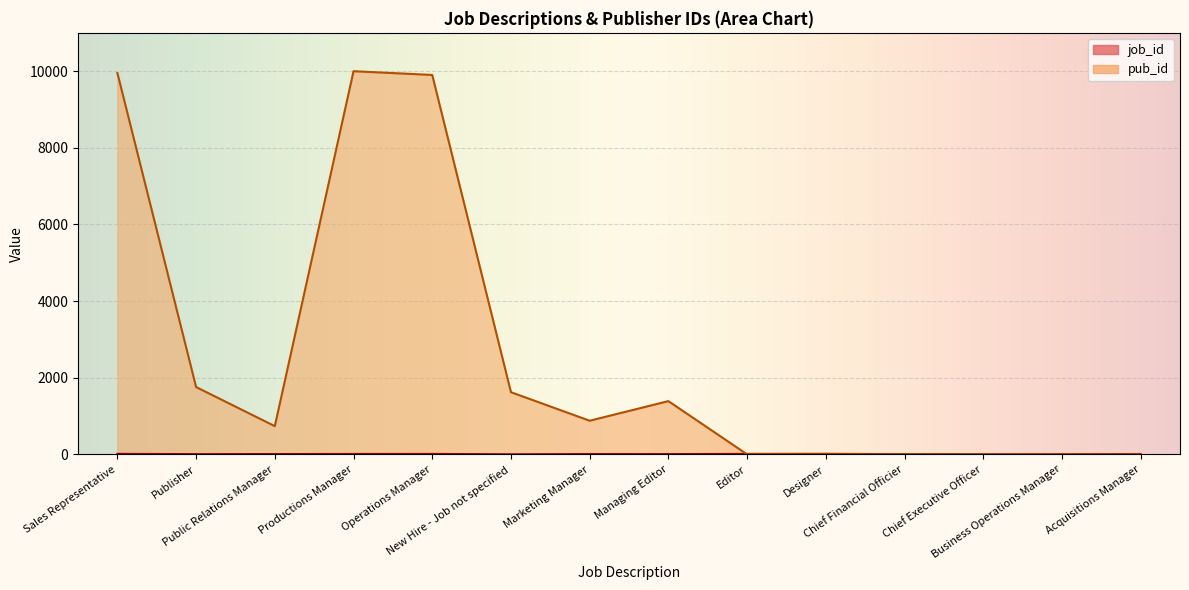

Reading right to left, extract all data points from this chart.

job_id: 9	3	2	4	14	12	6	7	1	11	10	8	5	13
pub_id: 0	0	0	0	0	0	1389	877	1622	9901	9999	736	1756	9952